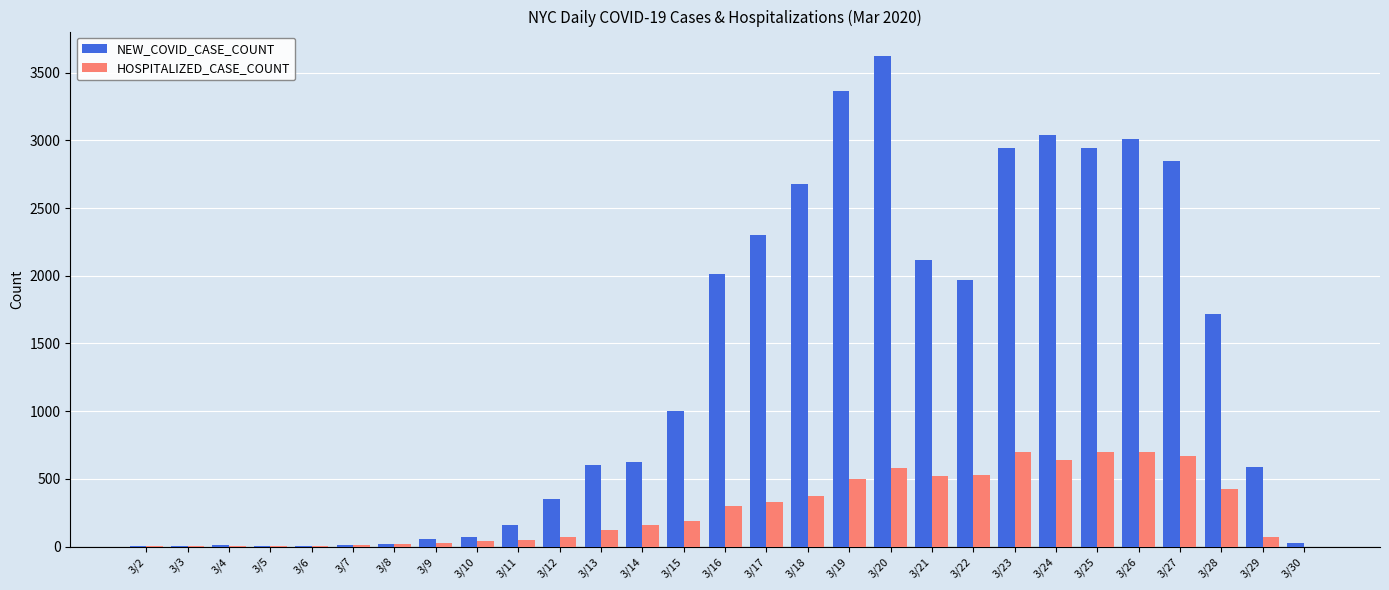

At which label is NEW_COVID_CASE_COUNT closest to 1811?

3/28